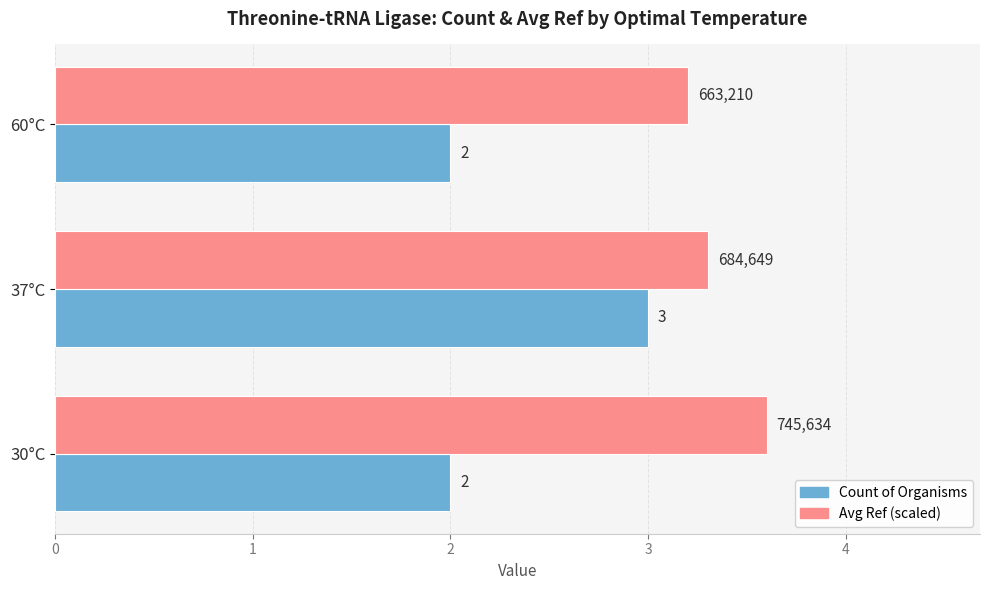

How many distinct data groups are displayed?

2